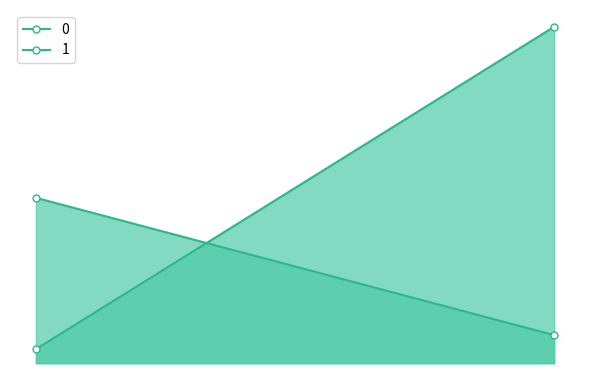

At which category is the sum across all series the highest?

1